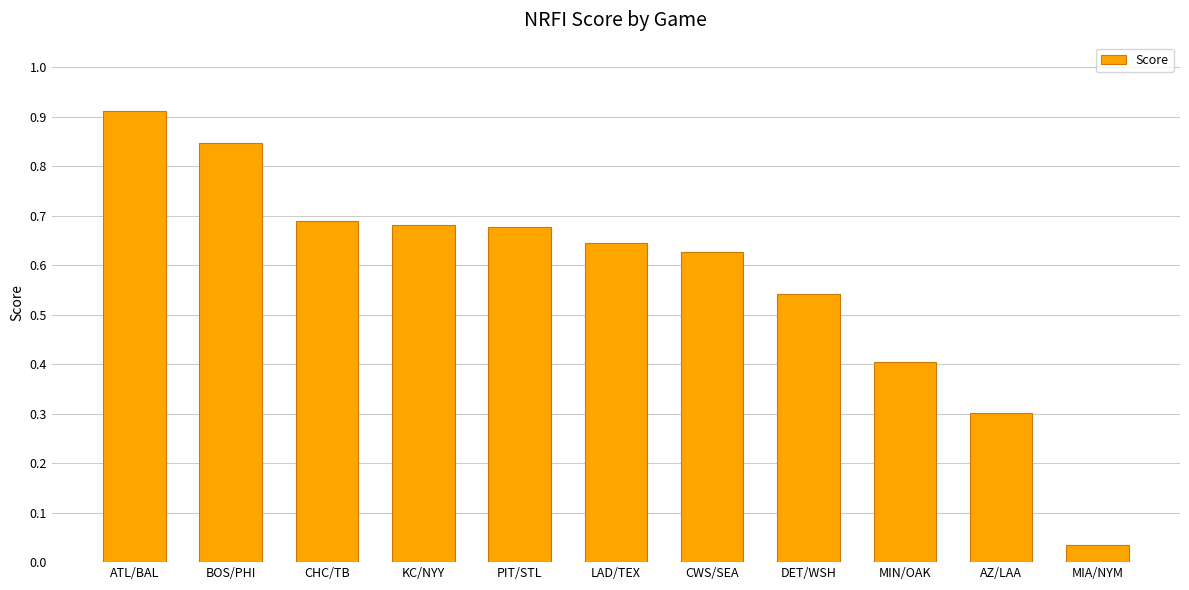

Read the value at AZ/LAA.

0.3